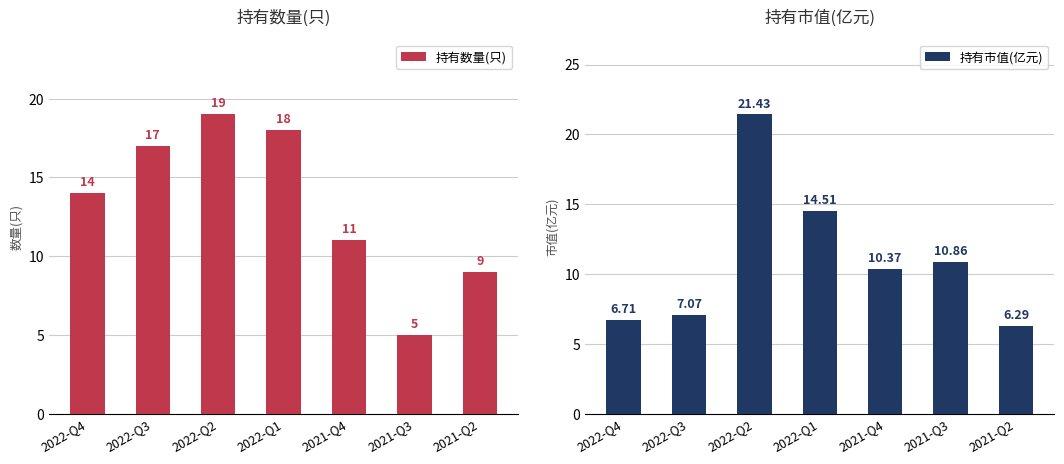

What is the total value across all series at 2021-Q4?

21.4